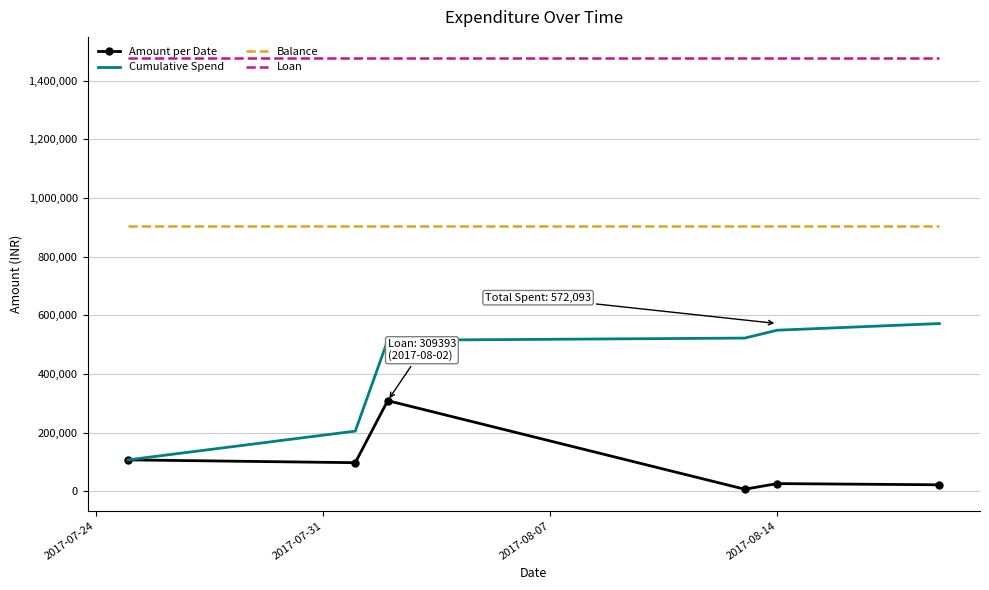

True or false: Loan has more than 2 points higher than both neighbors.

False